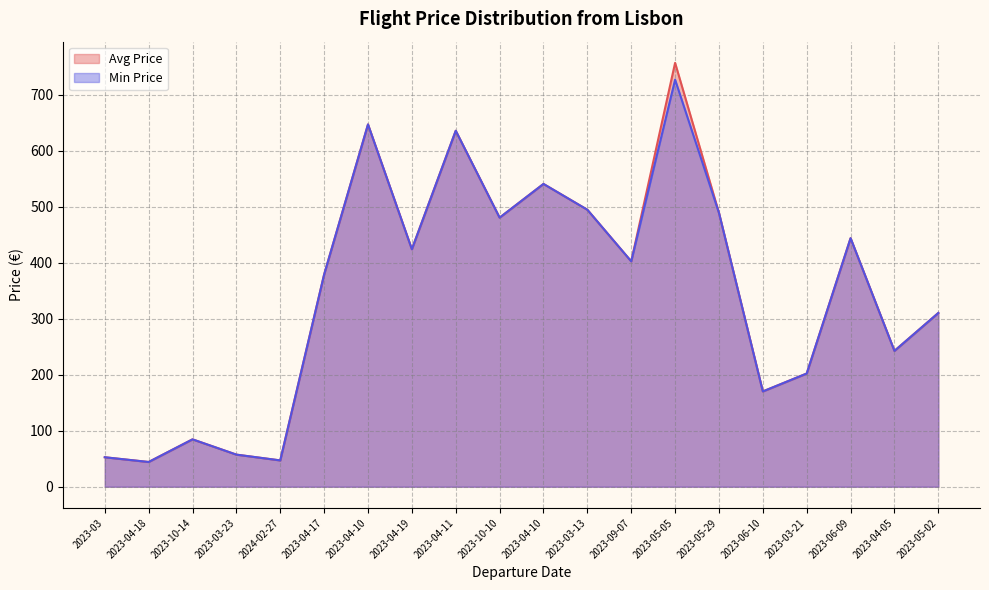

True or false: Avg Price and Min Price intersect in this chart.

False